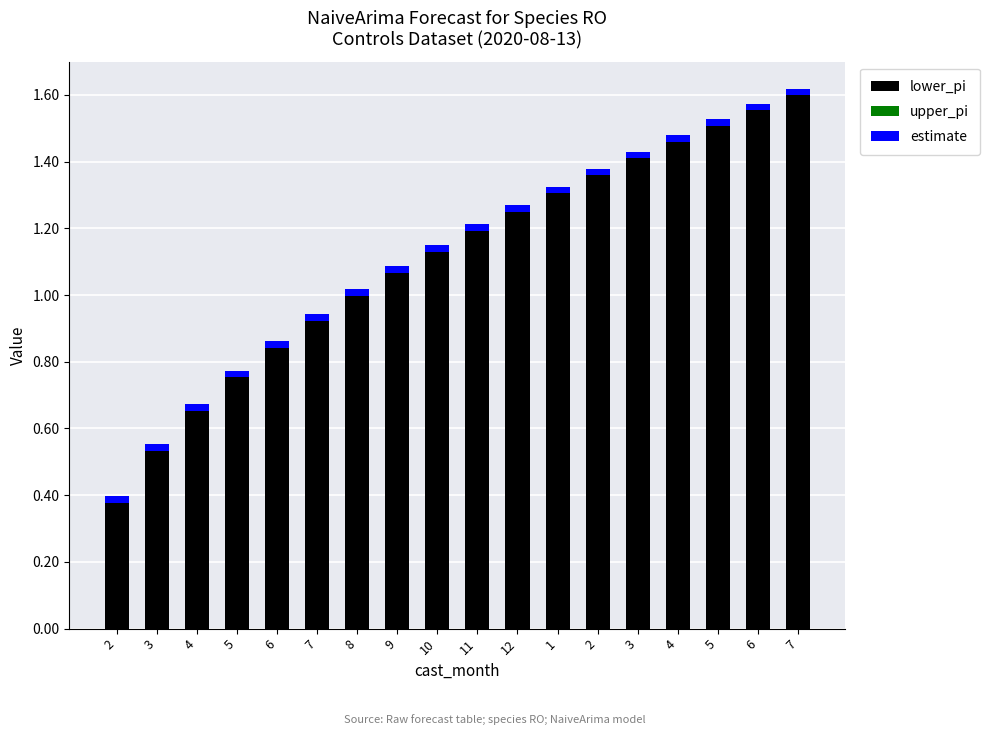

At how many categories does at least one series exceed 0?

18